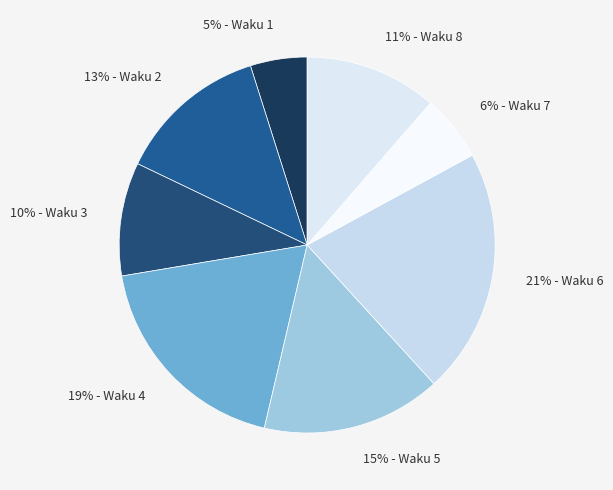

To the nearest percent, what is the average slice percentage?

12%